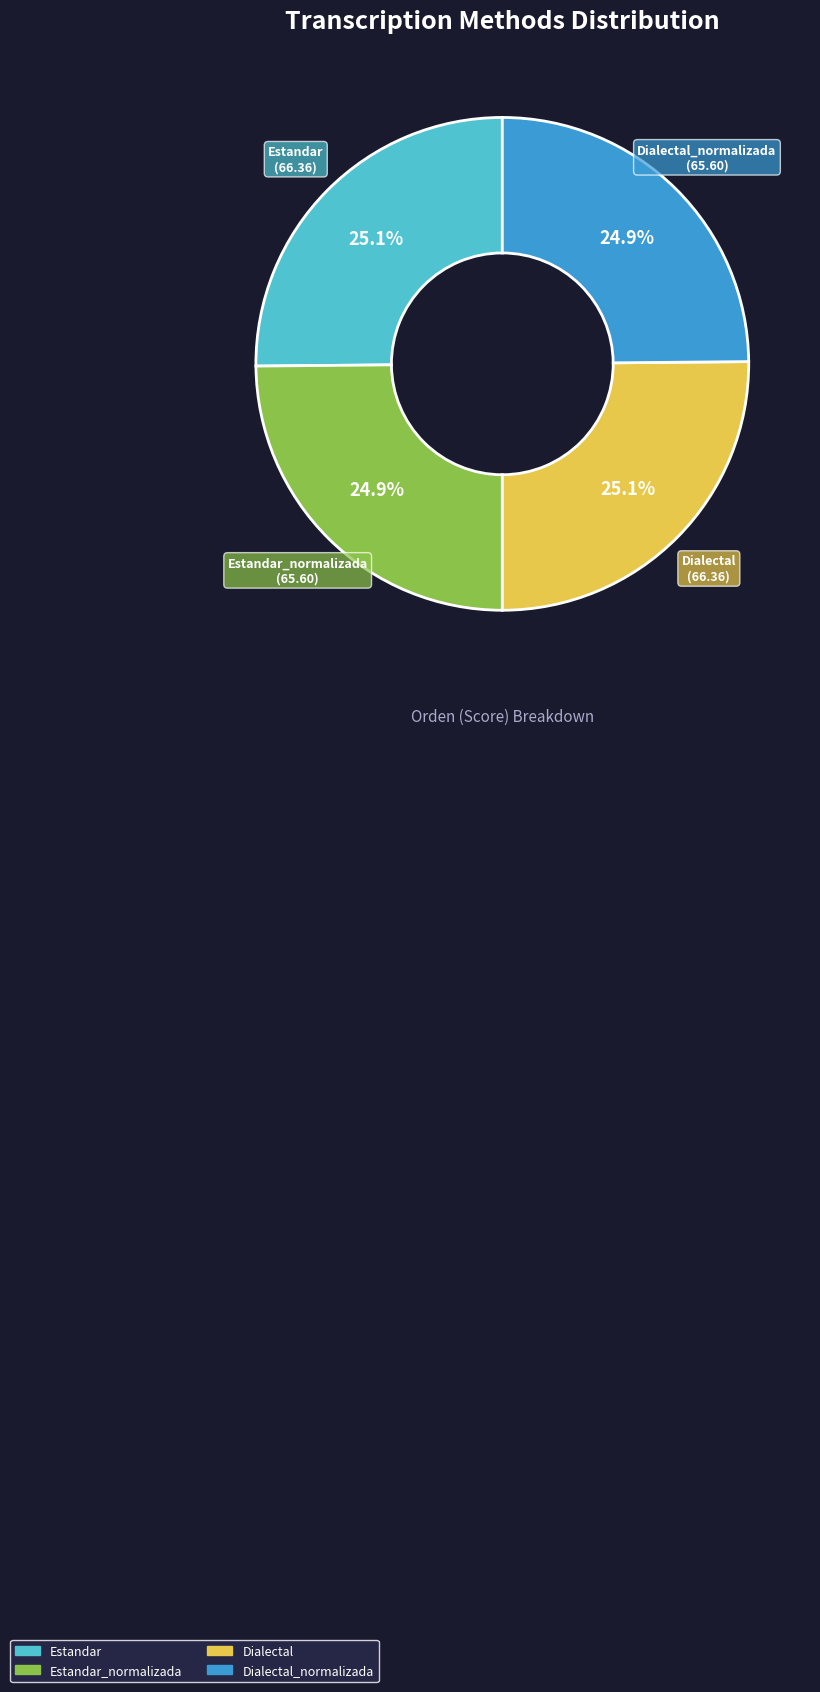

Is there a majority slice in this chart?

No